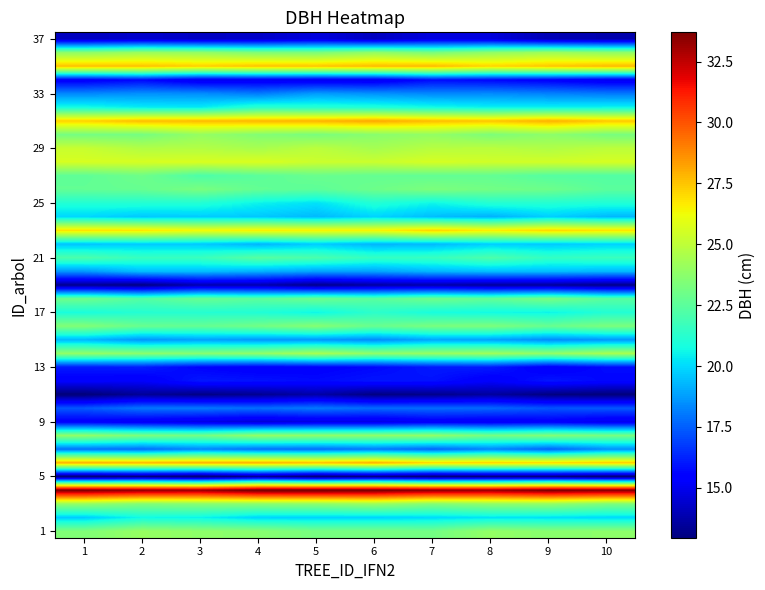

At which category is the sum across all series the highest?

7